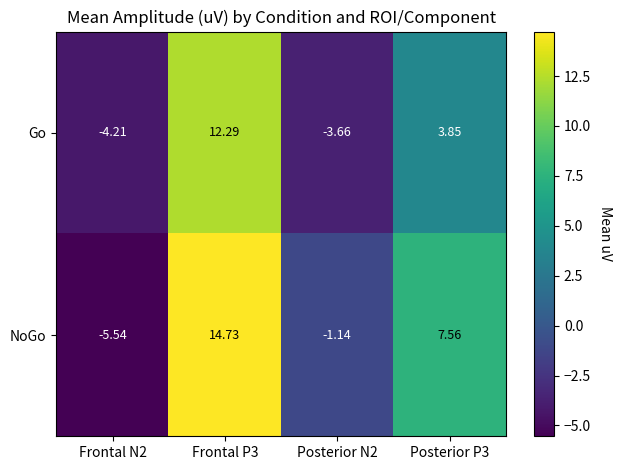

Rank the series by their maximum value, from highest to lowest.

NoGo, Go